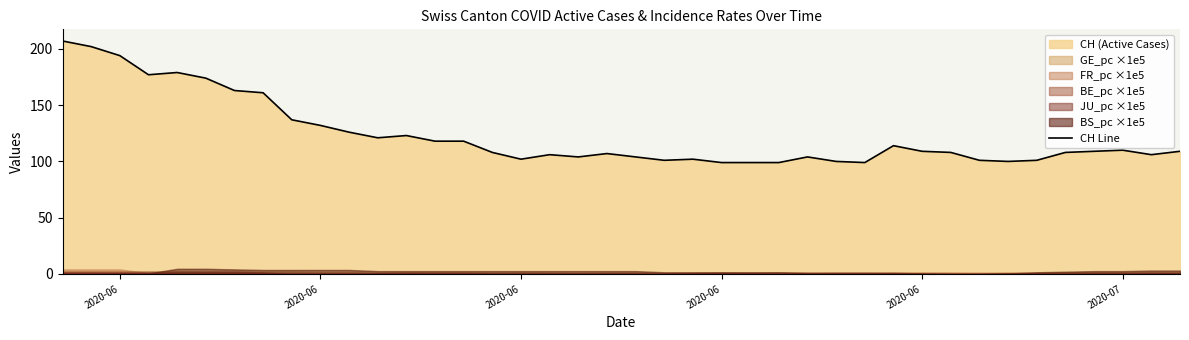

What is the average value?

124